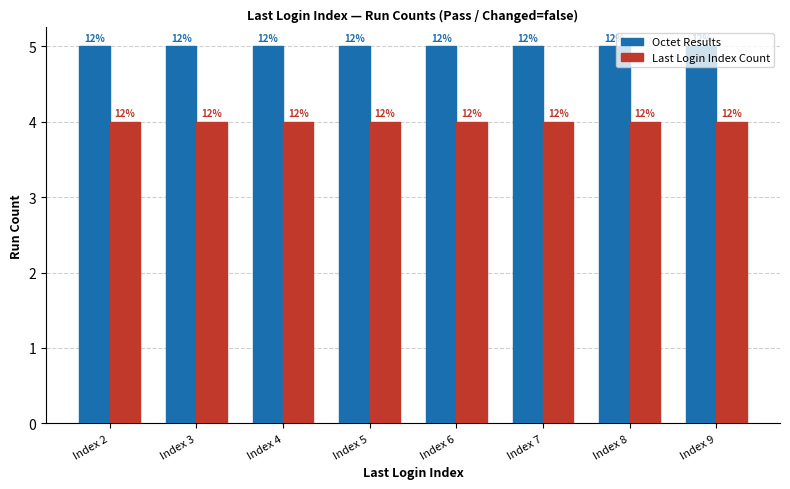

How many groups of bars are there?

8